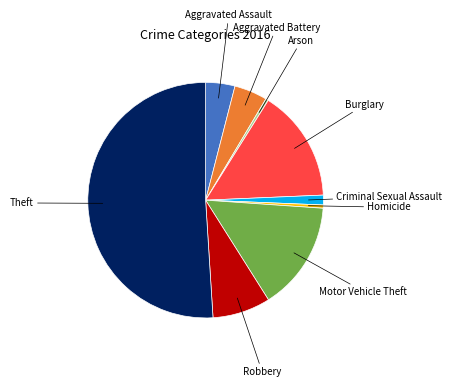

What is the largest slice in the pie chart?

Theft